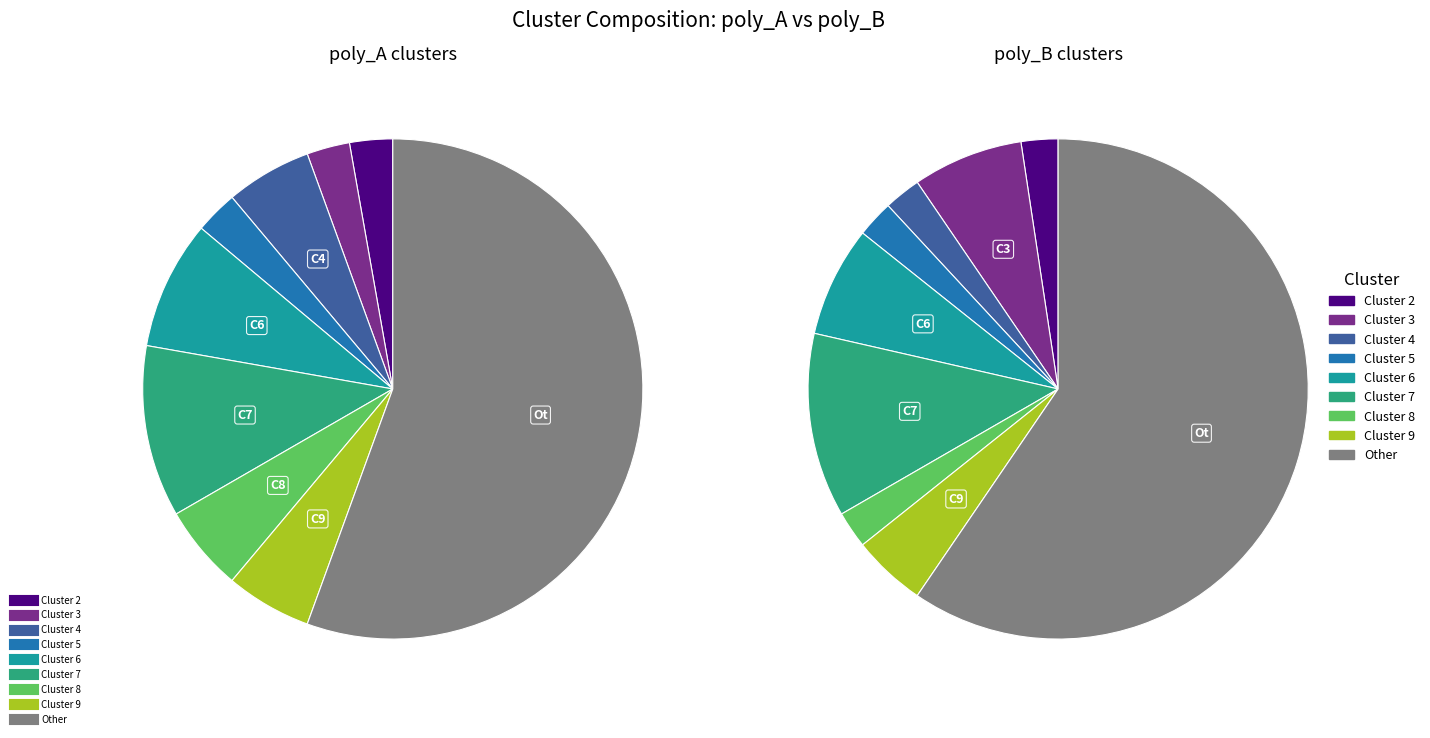

What is the smallest slice in the pie chart?

Cluster 2